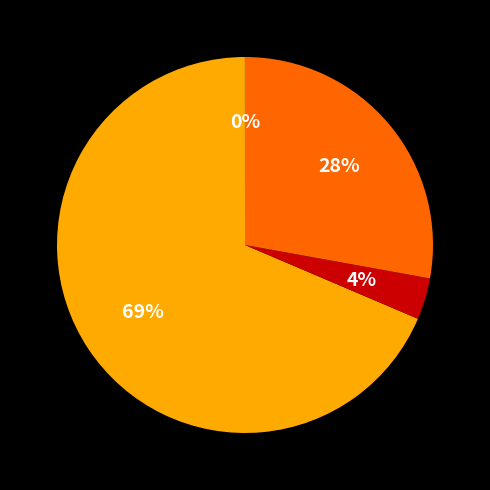

Does any single category account for the majority?

Yes